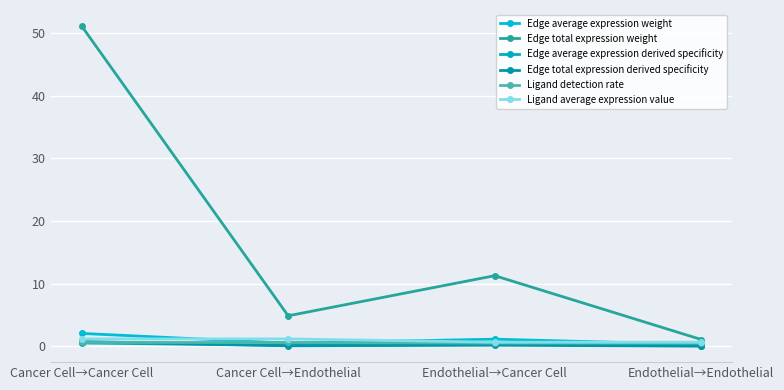

Which category has the highest value in the Edge total expression derived specificity series?

Cancer Cell→Cancer Cell